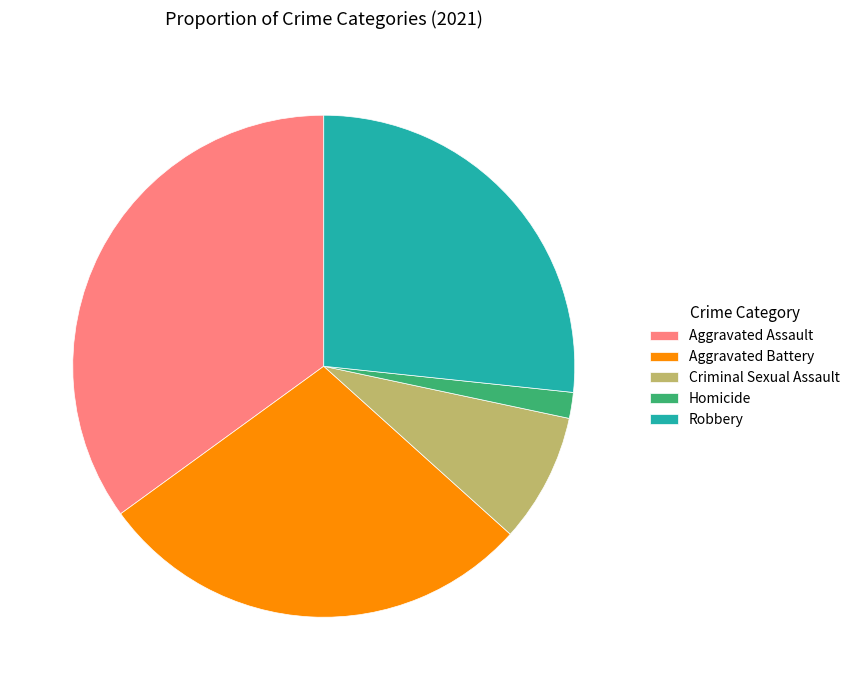

Which slice is the largest?

Aggravated Assault